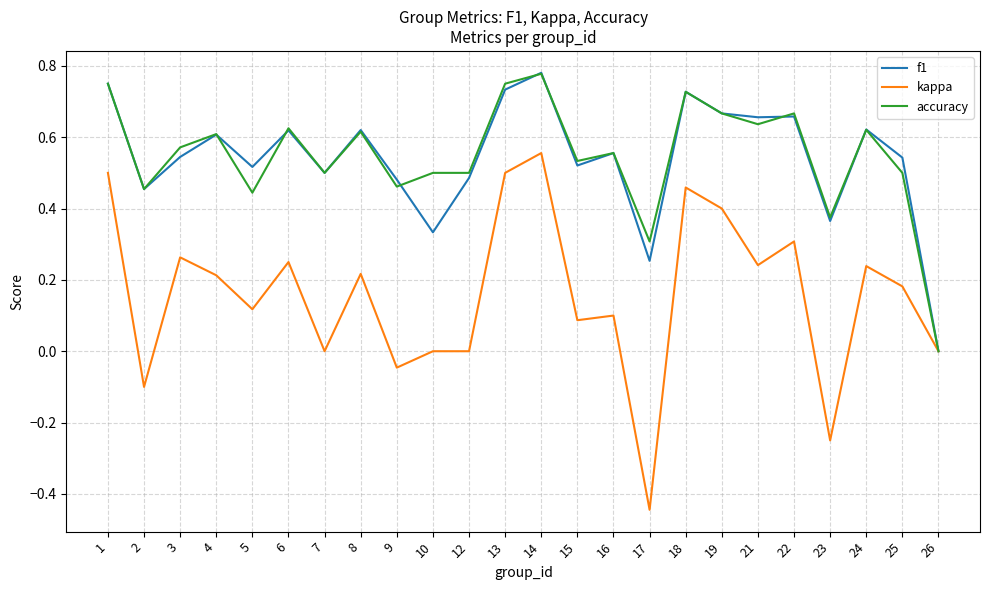

Between 17 and 18, which series saw the biggest shift?

kappa